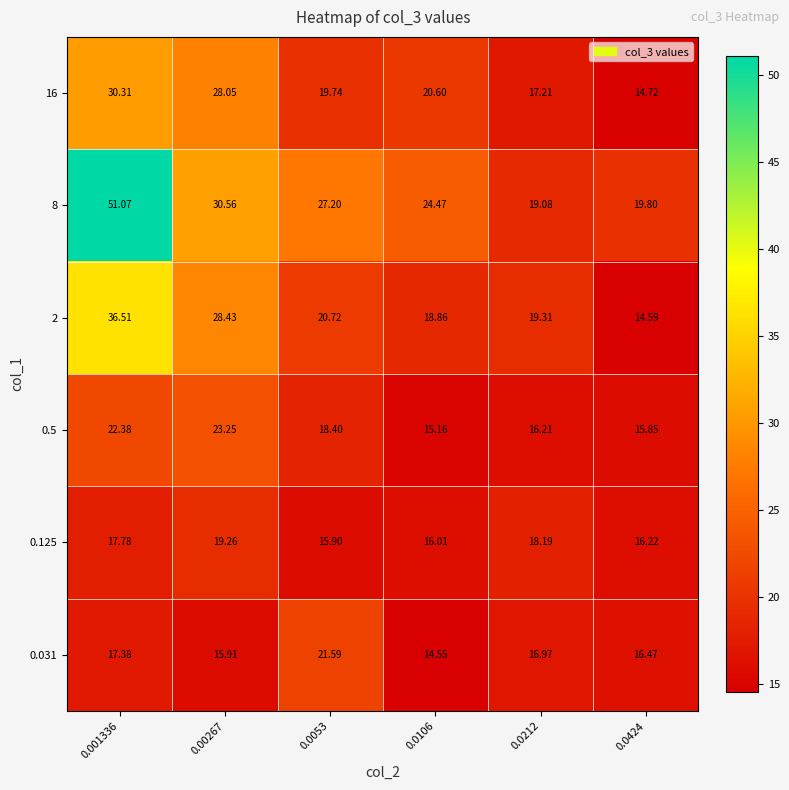

Is the value of 0.125 at 0.0106 greater than the value of 2 at 0.0053?

No